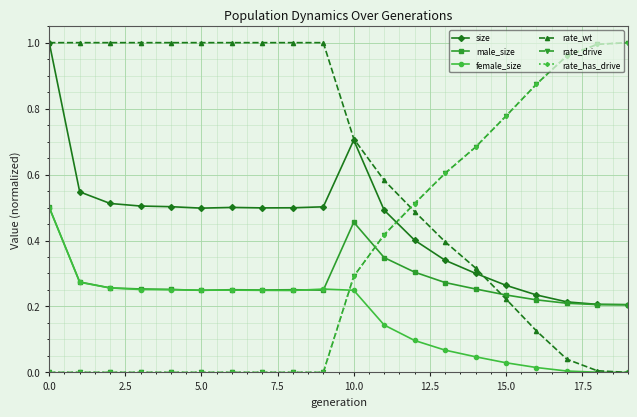

Where is male_size nearest to the value 0?

19